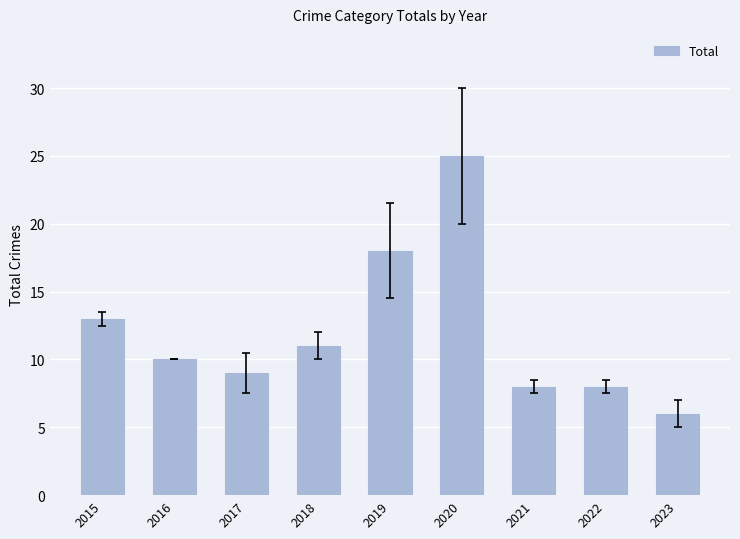

Reading left to right, transcribe all the data shown in this chart.

13	10	9	11	18	25	8	8	6